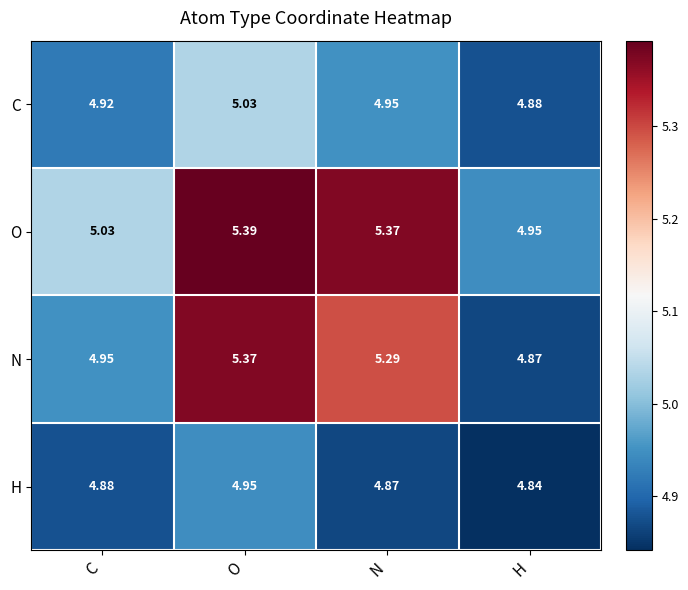

Rank the categories by O value from lowest to highest.

H, C, N, O